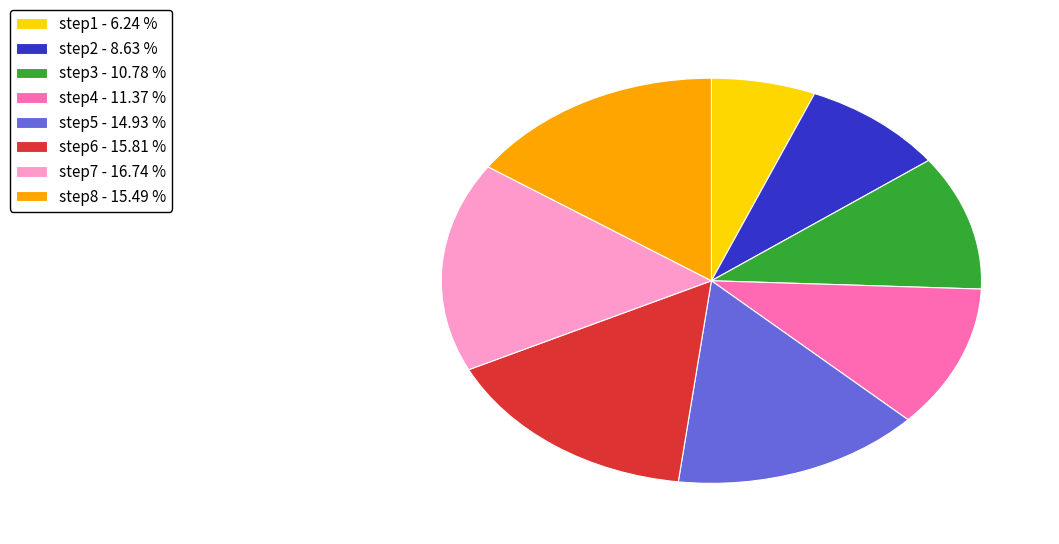

Is the sum of step6 - 15.81 % and step1 - 6.24 % greater than half?

No